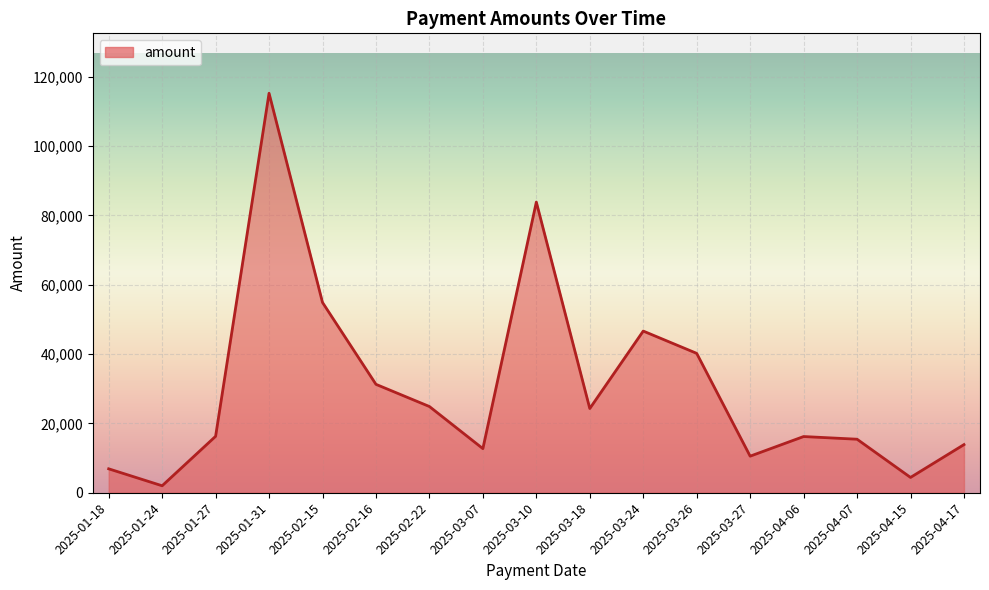

What is the maximum value shown in the chart?

115236.9